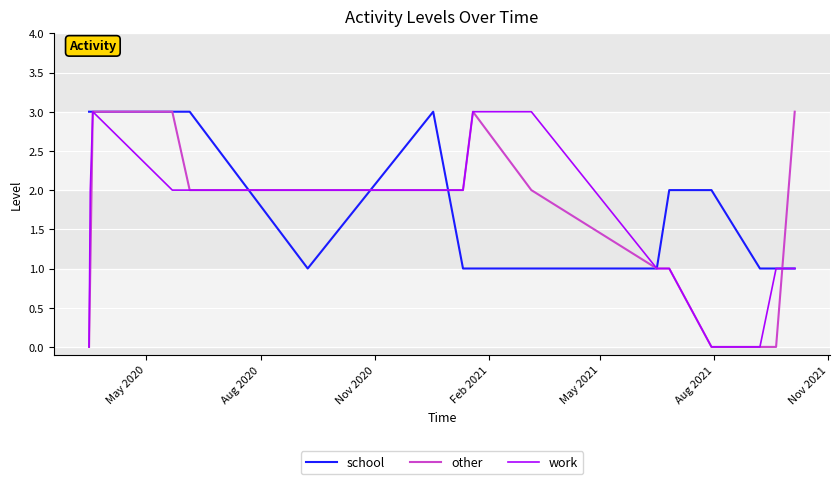

How many lines are shown in the chart?

3